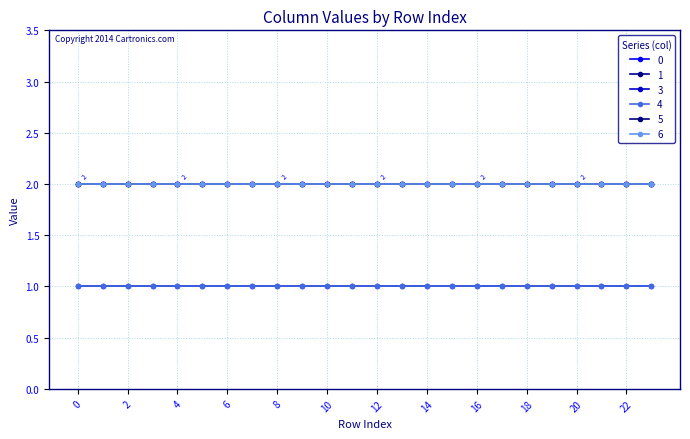

Does the chart have visible grid lines?

Yes